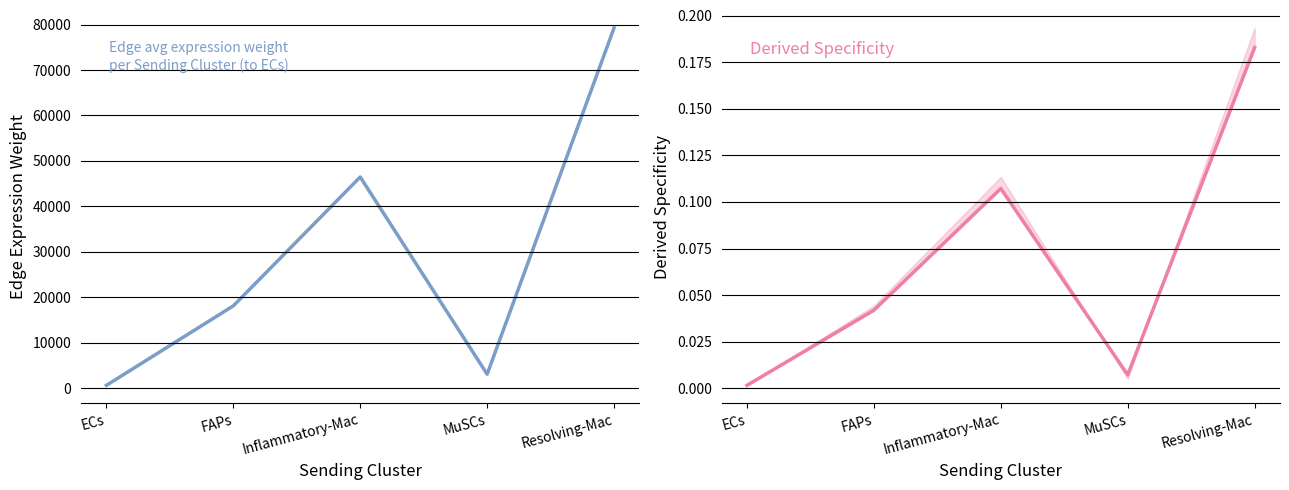

True or false: Edge avg expr derived specificity has a value of 0.0 at ECs.

True